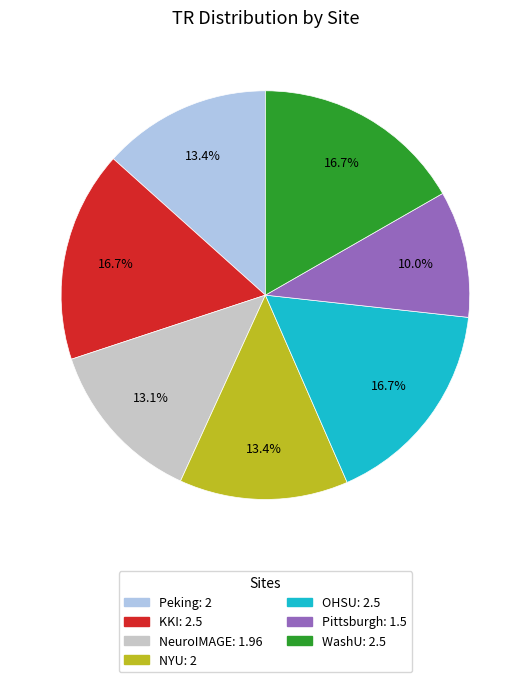

What is the ratio of the value at Peking to the value at WashU?

0.8